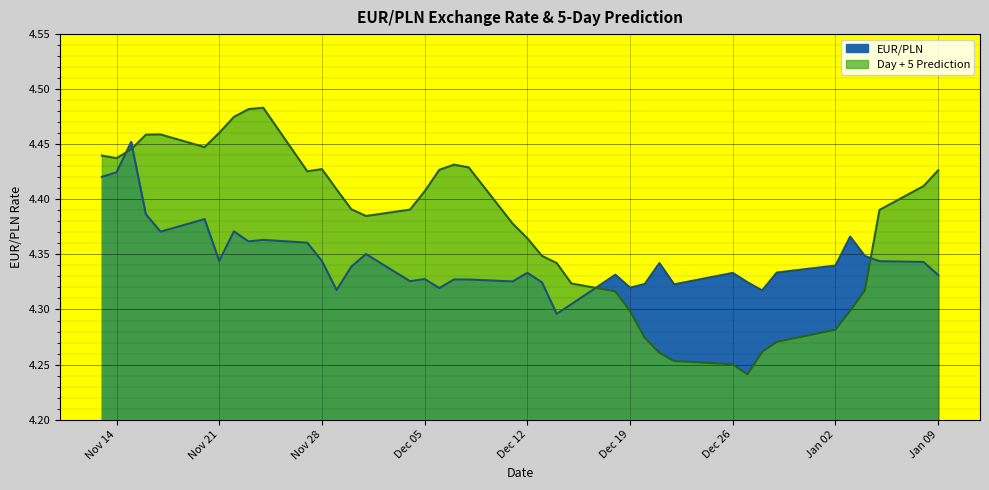

Where is Day + 5 Prediction nearest to the value 4?

2023-12-27